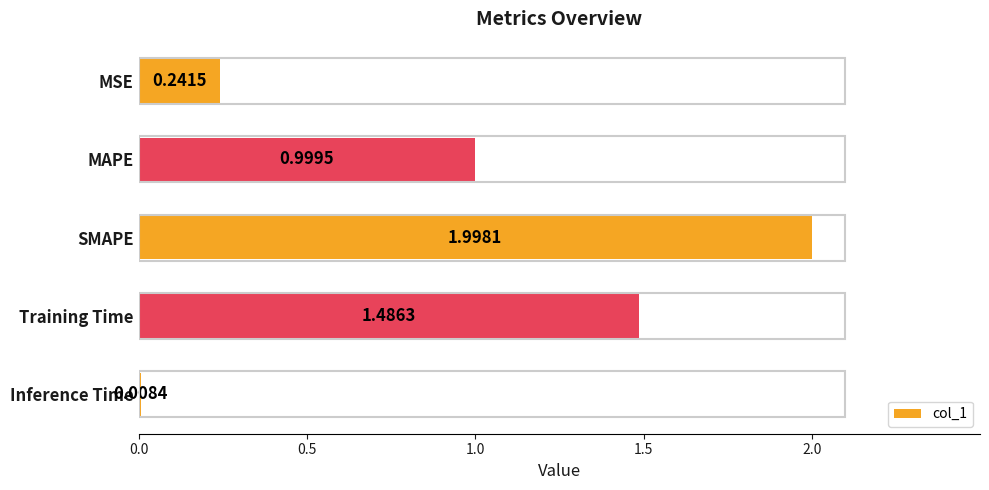

Which category has the highest value across all series?

SMAPE